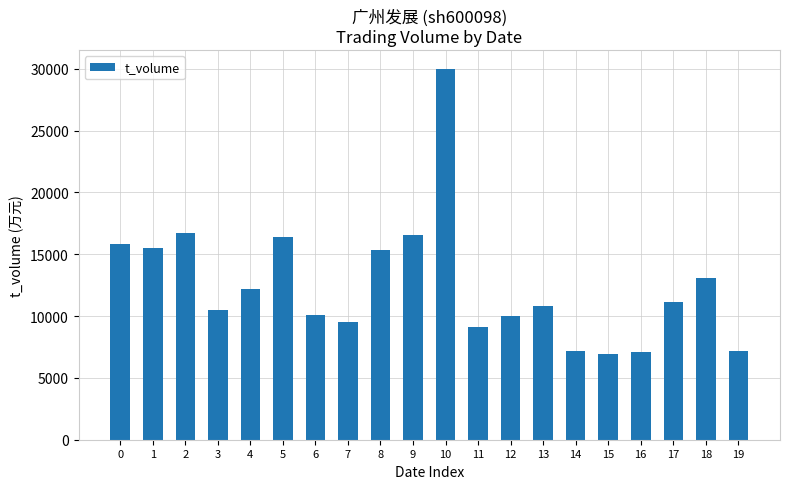

What is the change in value from 11 to 17?

+2059